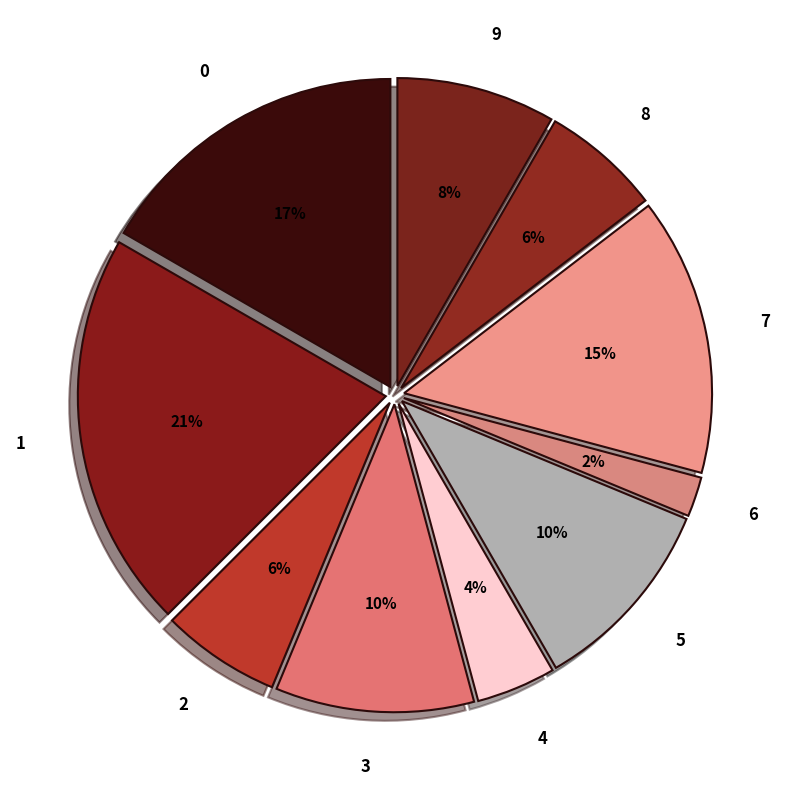

True or false: 7 accounts for 5% of the total.

False